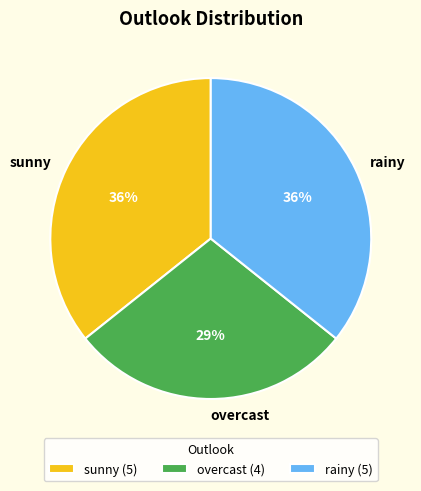

What is the ratio of the value at overcast to the value at rainy?

0.8